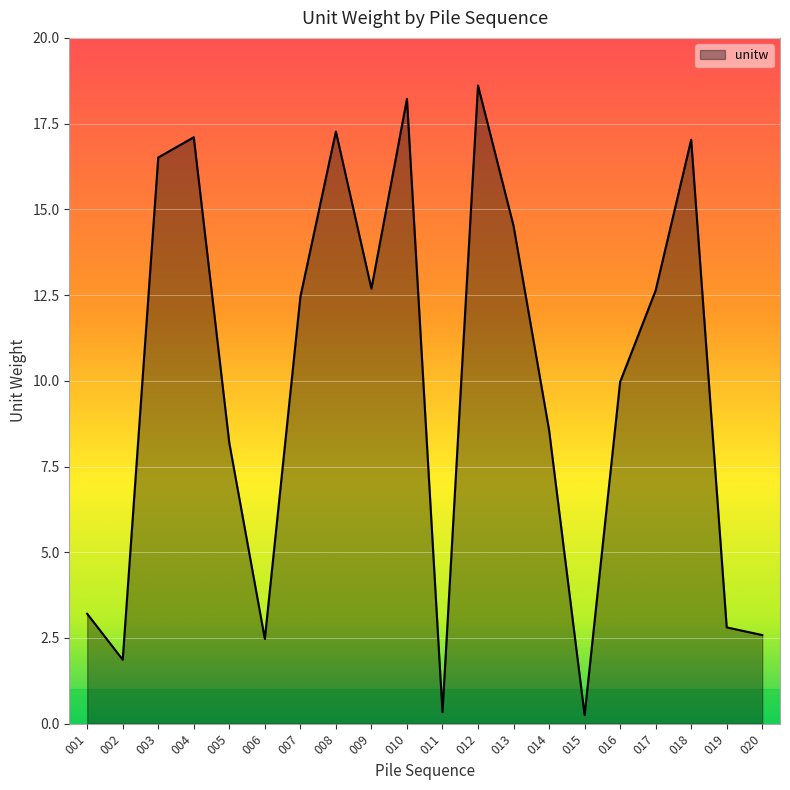

What is the greatest value displayed?

18.6